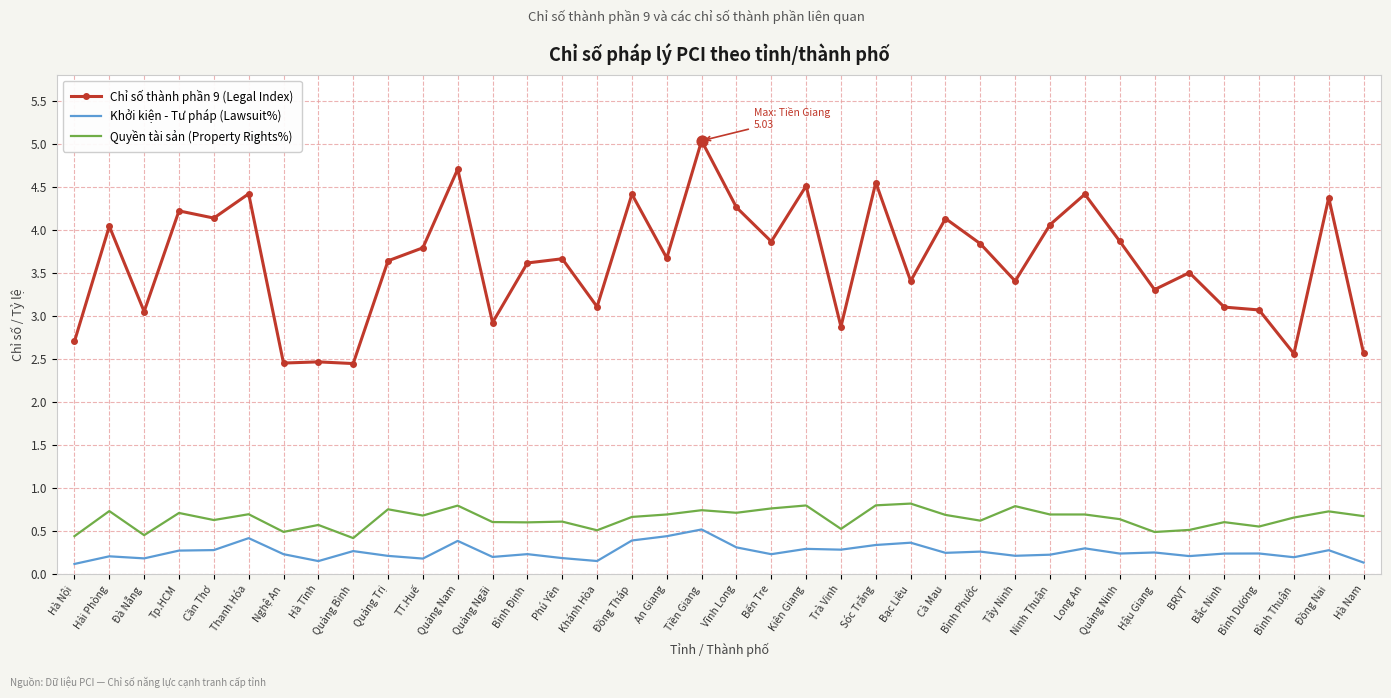

What is the difference between the highest and lowest values at Nghệ An?

2.2